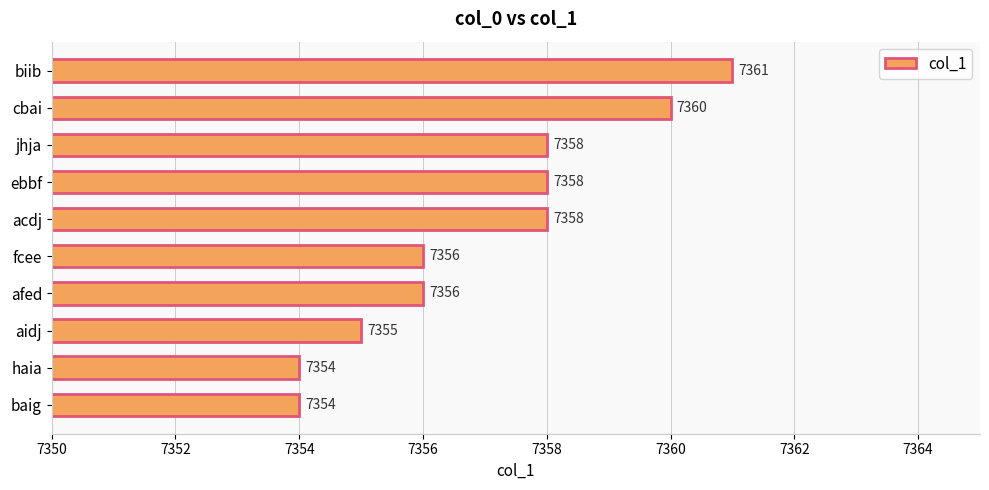

Reading top to bottom, transcribe all the data shown in this chart.

7361	7360	7358	7358	7358	7356	7356	7355	7354	7354